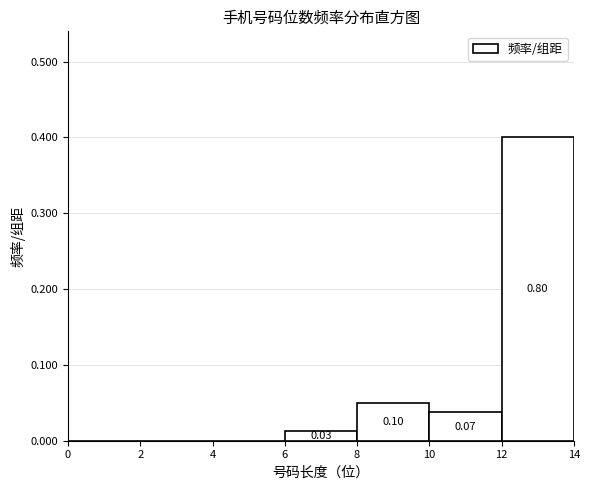

Over which range of the x-axis is the bar tallest?

12 to 14